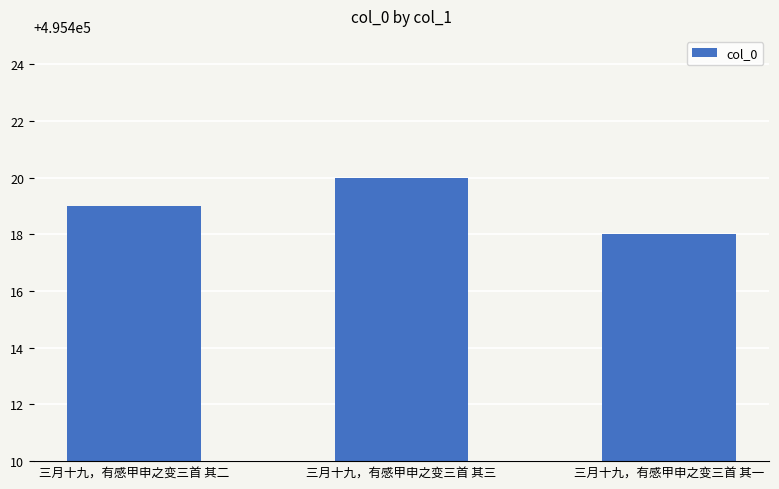

What is the approximate value at 三月十九，有感甲申之变三首 其三?

495420